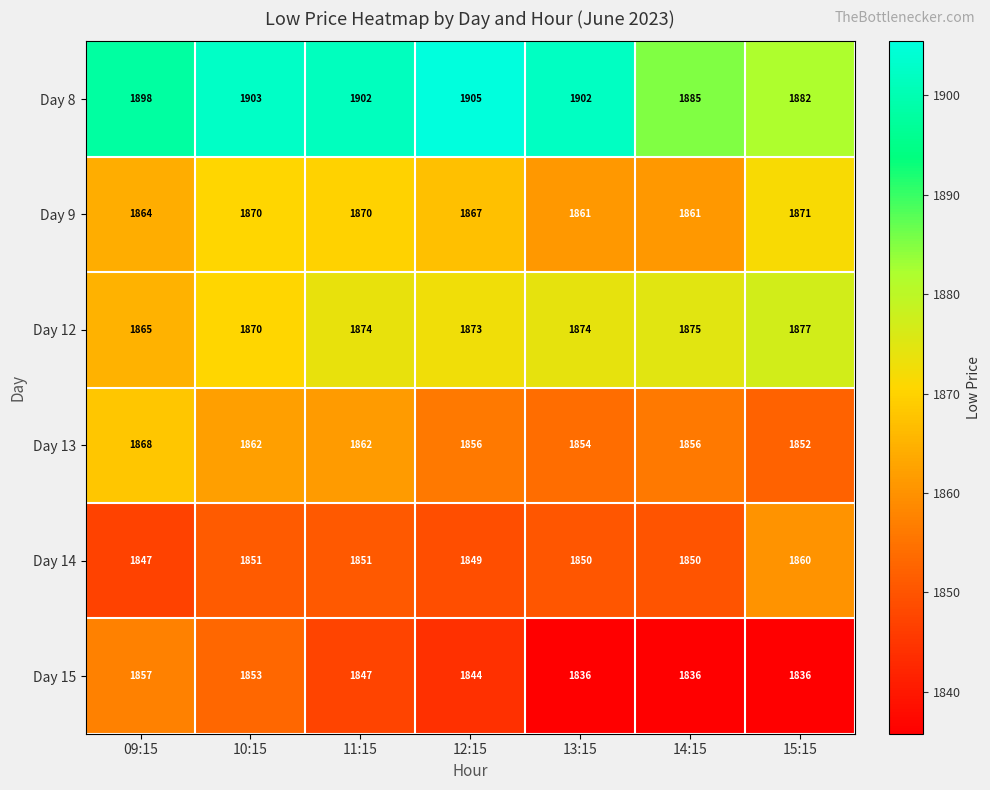

Which series has the largest range (max minus min)?

Day 8